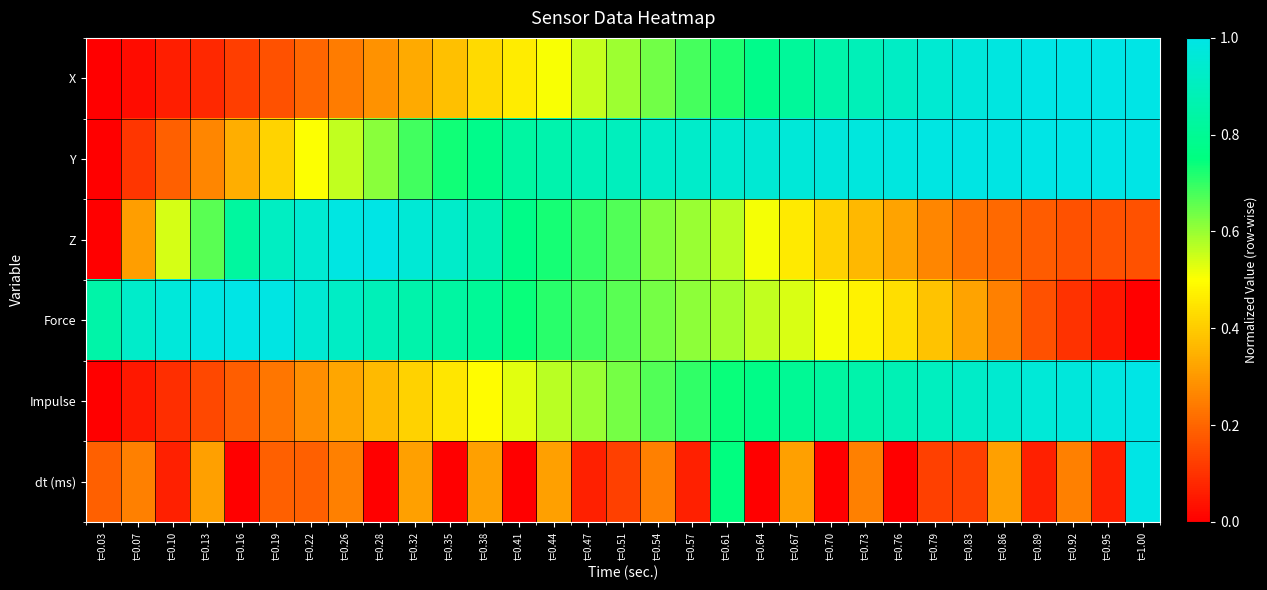

What is the total value across all series at t=0.57?

3.6